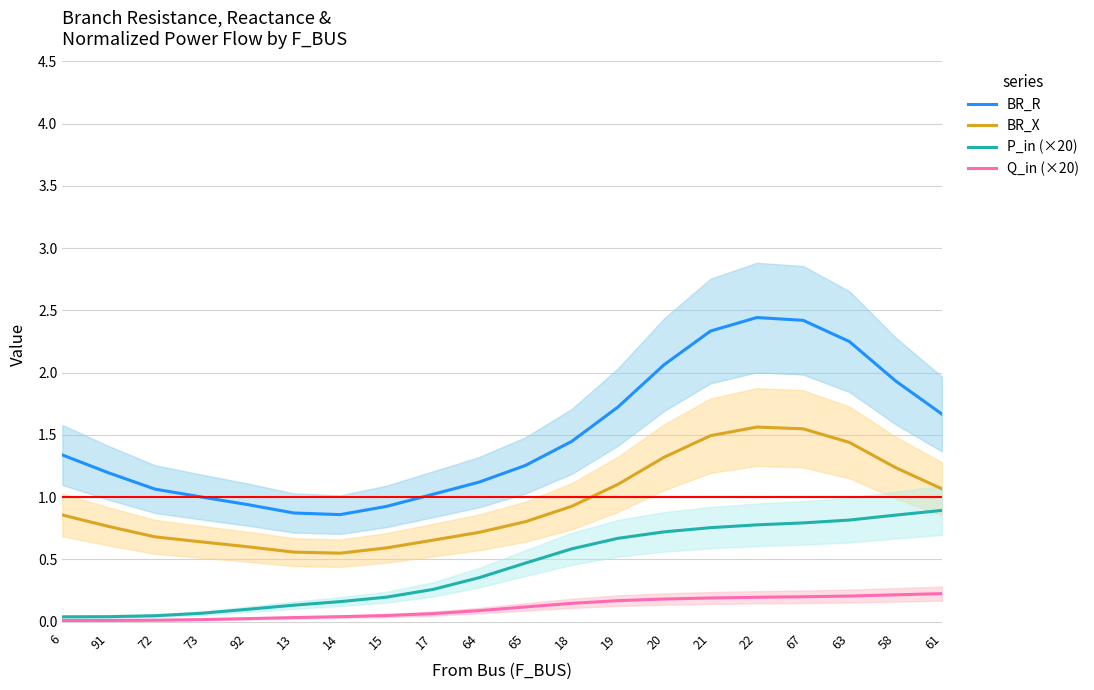

List the series in order of their peak value, highest first.

BR_R, BR_X, P_in (×20), Q_in (×20)